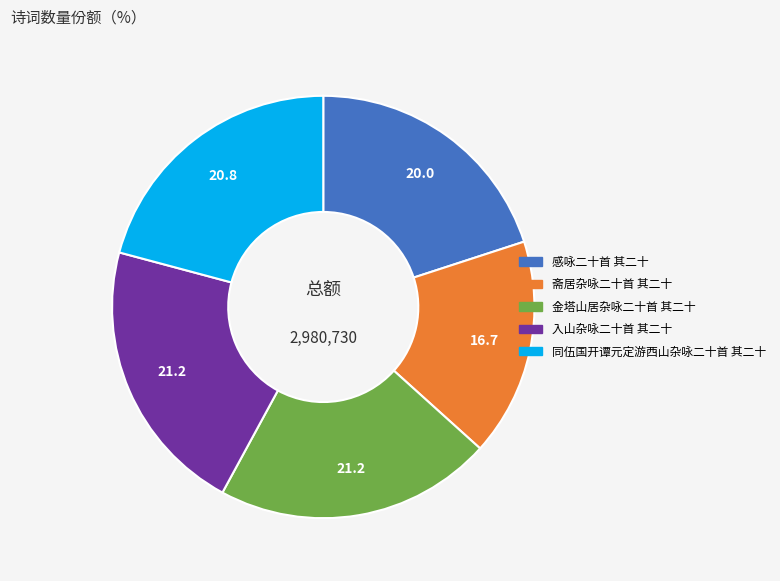

Which slice is the smallest?

斋居杂咏二十首 其二十